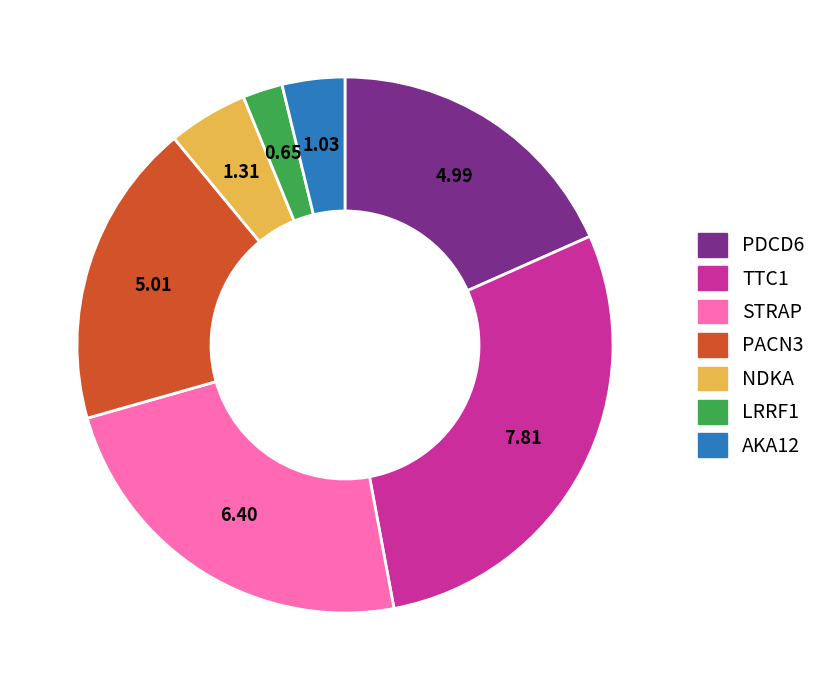

Does any single category account for the majority?

No